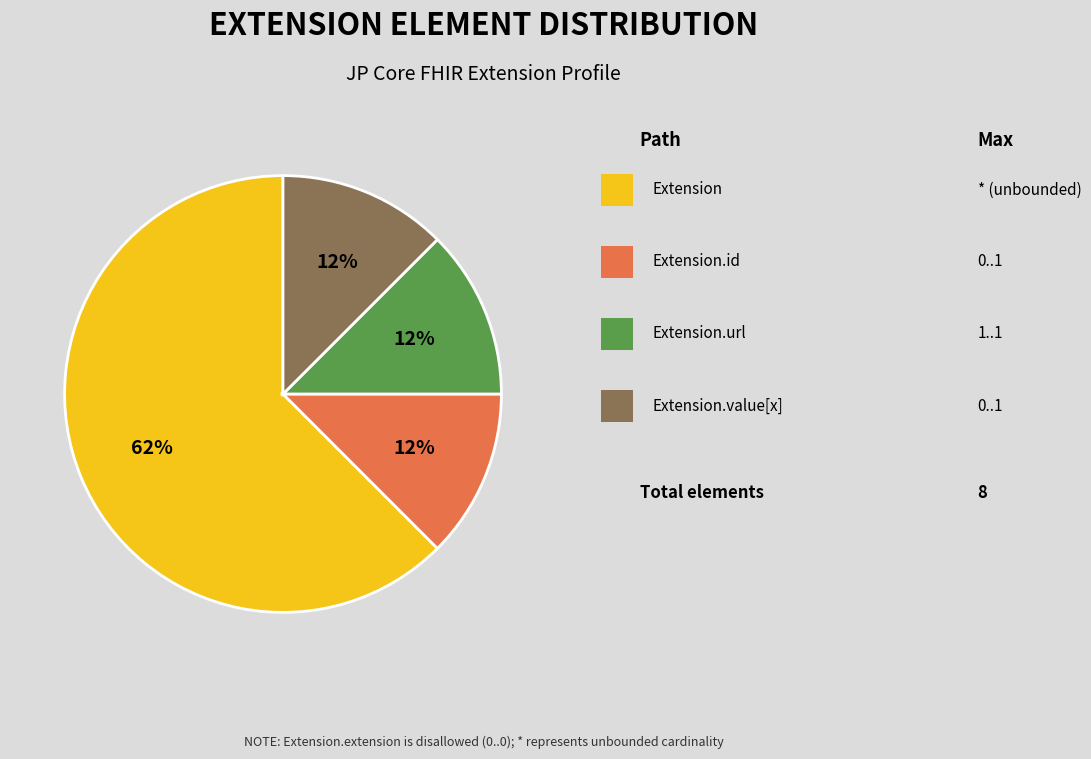

Is there any slice that represents more than half of the pie?

Yes